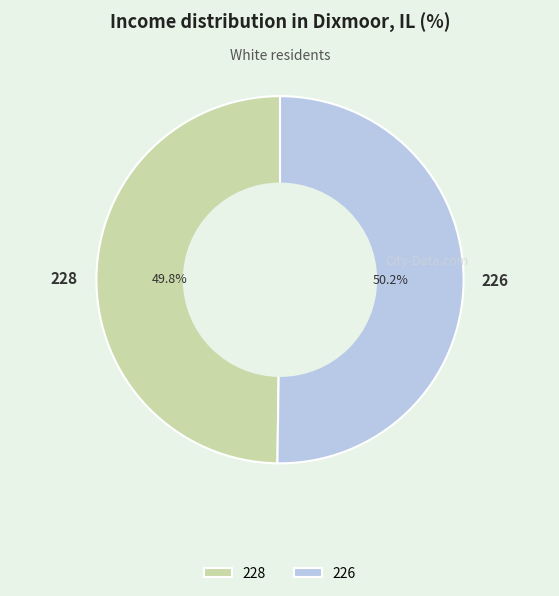

To the nearest percent, what is the average slice percentage?

50%